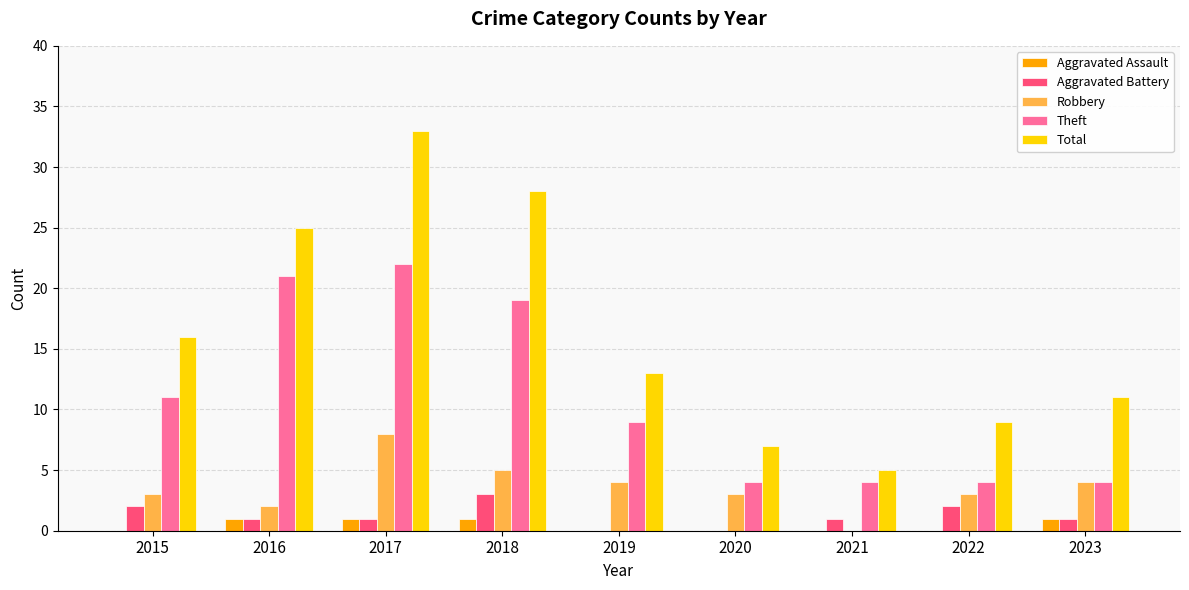

Reading left to right, list all the values displayed in this chart.

Aggravated Assault: 2015=0	2016=1	2017=1	2018=1	2019=0	2020=0	2021=0	2022=0	2023=1
Aggravated Battery: 2015=2	2016=1	2017=1	2018=3	2019=0	2020=0	2021=1	2022=2	2023=1
Robbery: 2015=3	2016=2	2017=8	2018=5	2019=4	2020=3	2021=0	2022=3	2023=4
Theft: 2015=11	2016=21	2017=22	2018=19	2019=9	2020=4	2021=4	2022=4	2023=4
Total: 2015=16	2016=25	2017=33	2018=28	2019=13	2020=7	2021=5	2022=9	2023=11